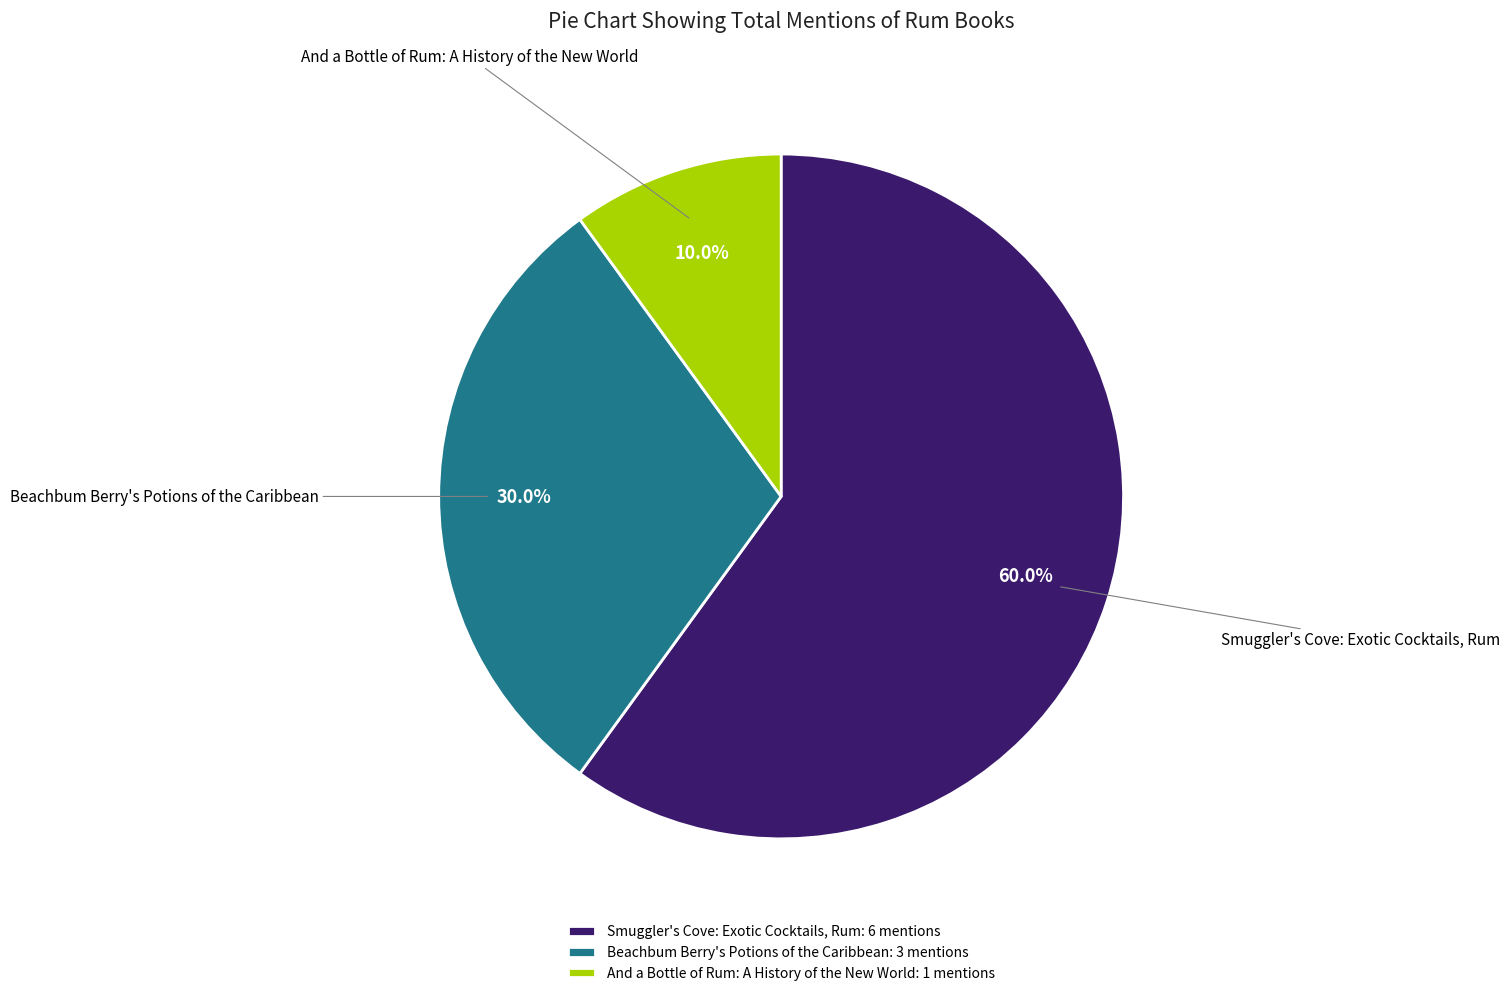

Does Smuggler's Cove: Exotic Cocktails, Rum account for over 50% of the chart?

Yes